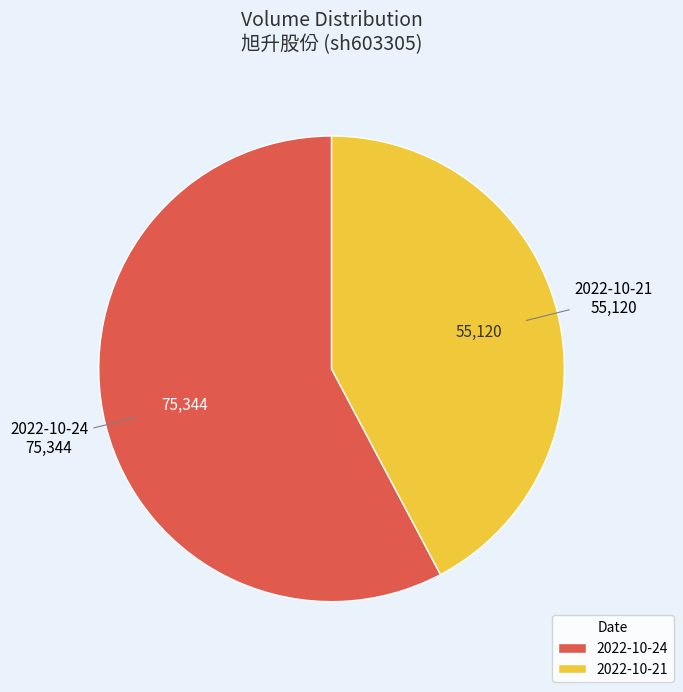

Which slice represents more than half of the pie?

2022-10-24